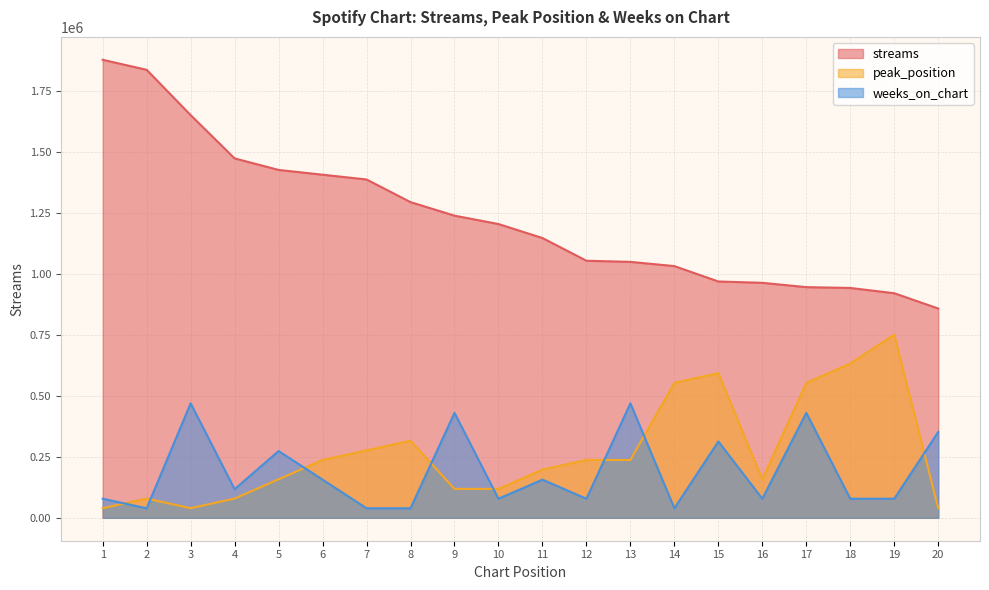

What are all the series names shown in the legend?

streams, peak_position, weeks_on_chart